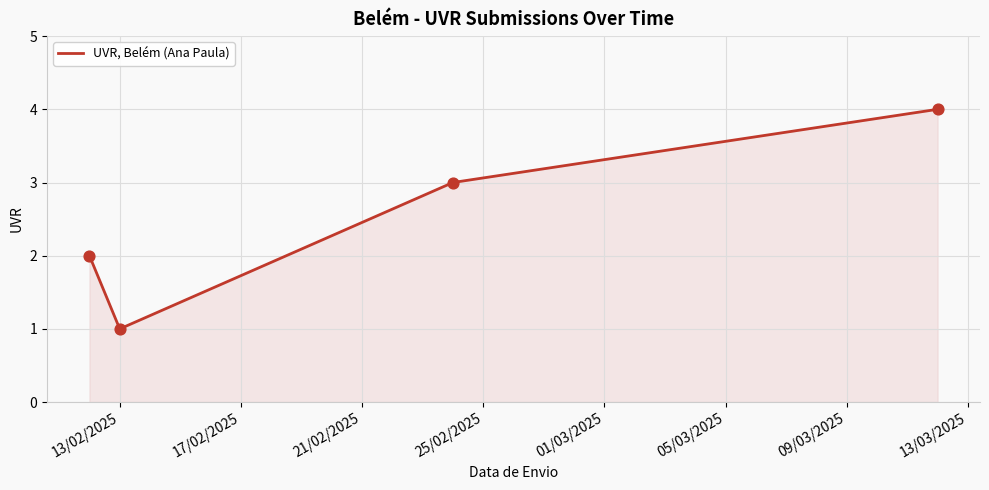

What is the greatest value displayed?

4